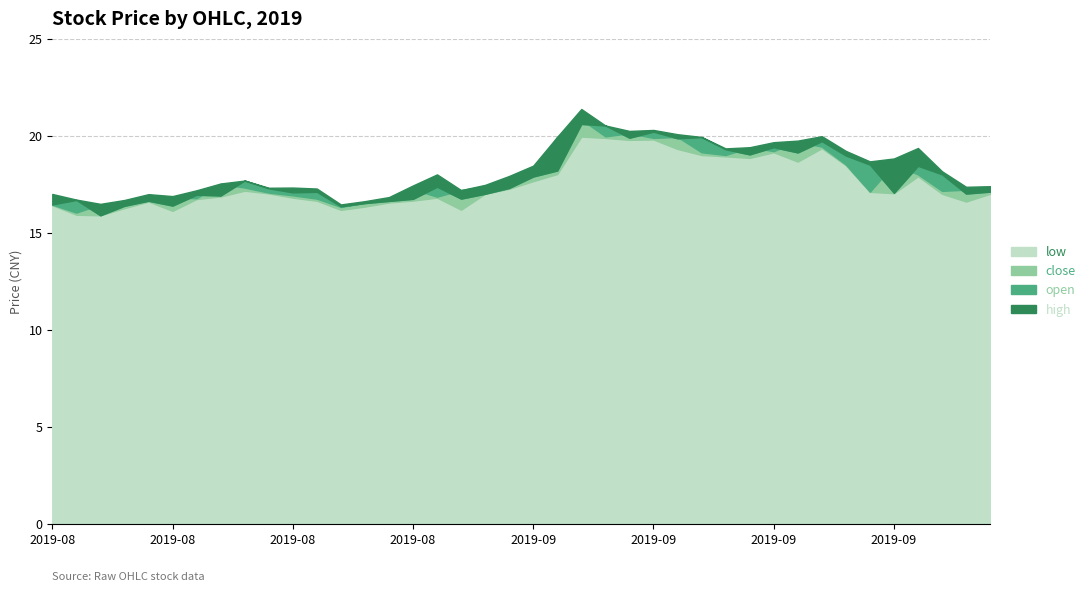

Rank the series by their maximum value, from highest to lowest.

high, close, open, low